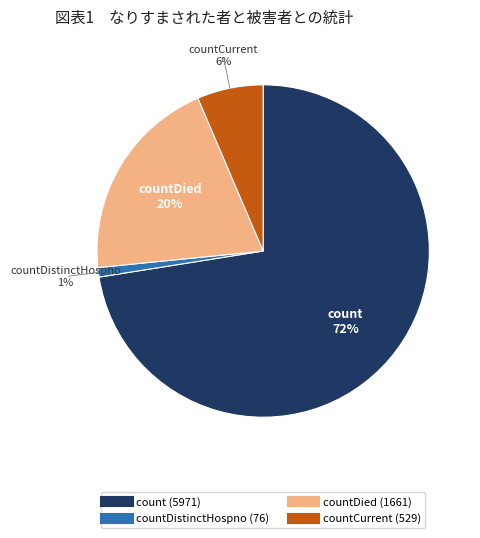

Is there any slice that represents more than half of the pie?

Yes